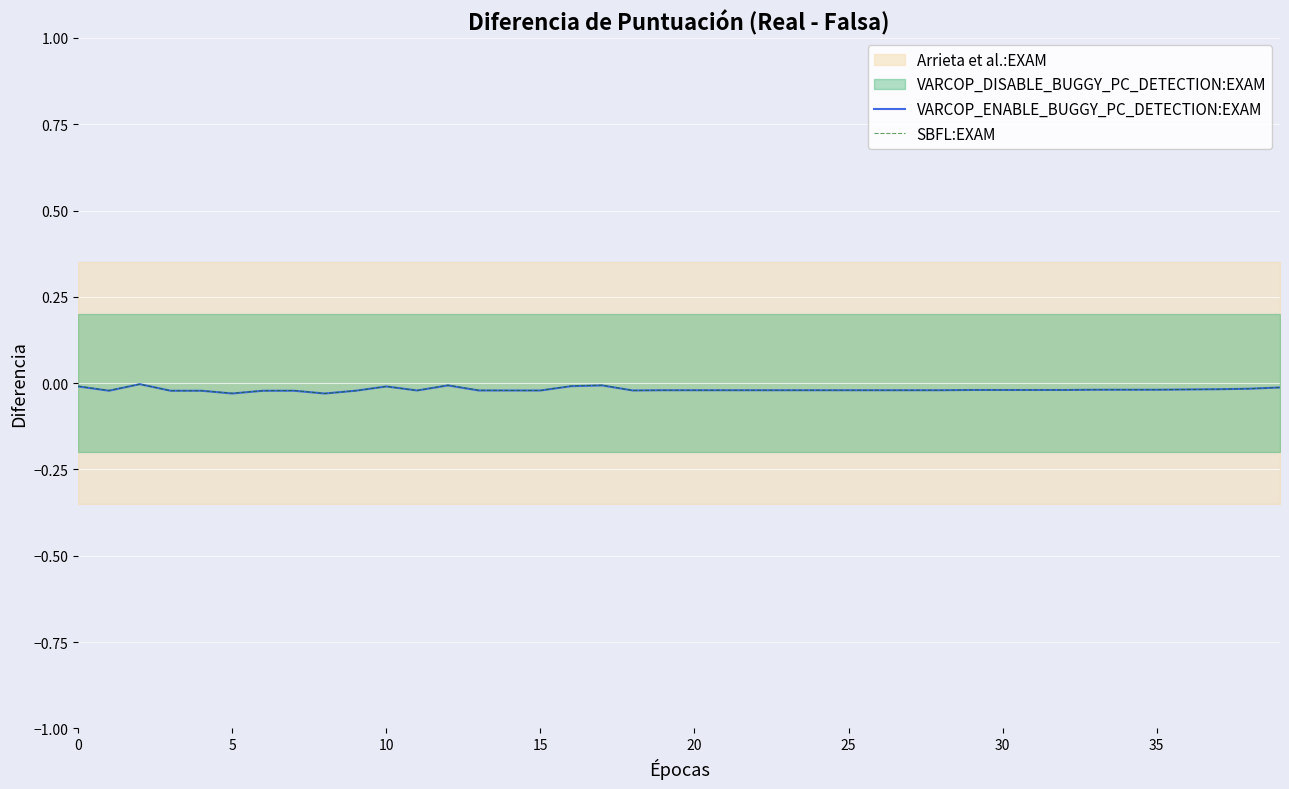

Which has a higher value, 31 or 5?

31